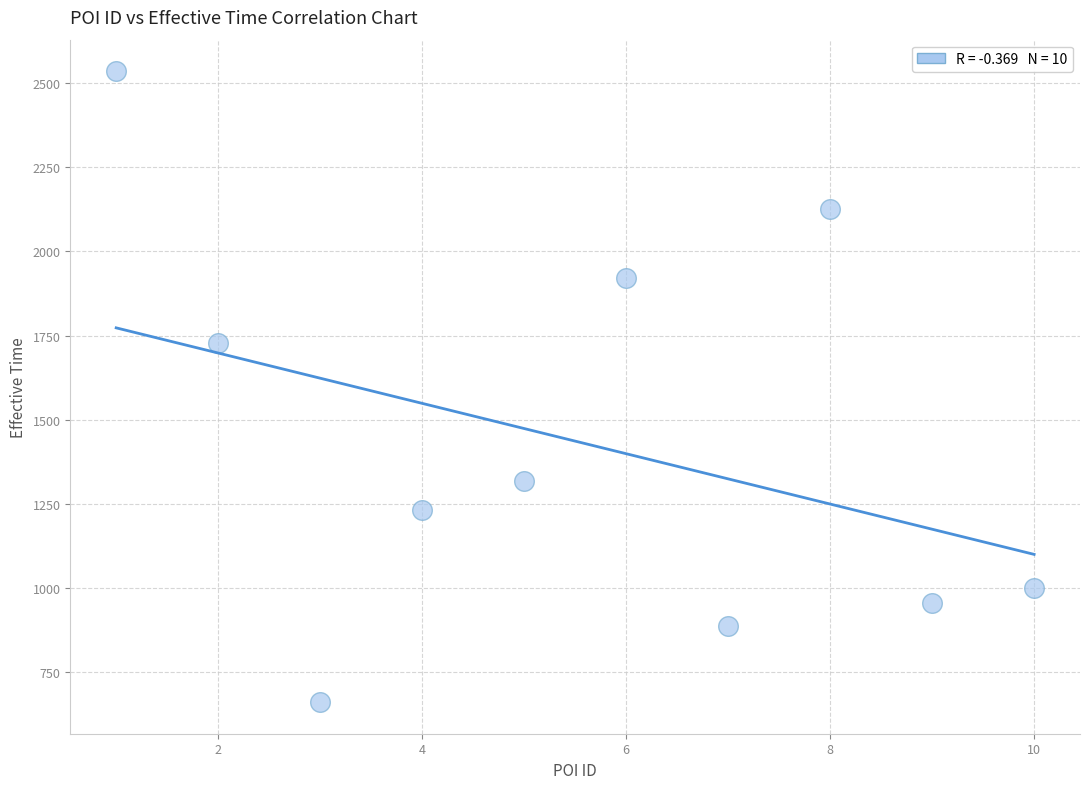

What Y value in the scatter plot is closest to 1598?

1729